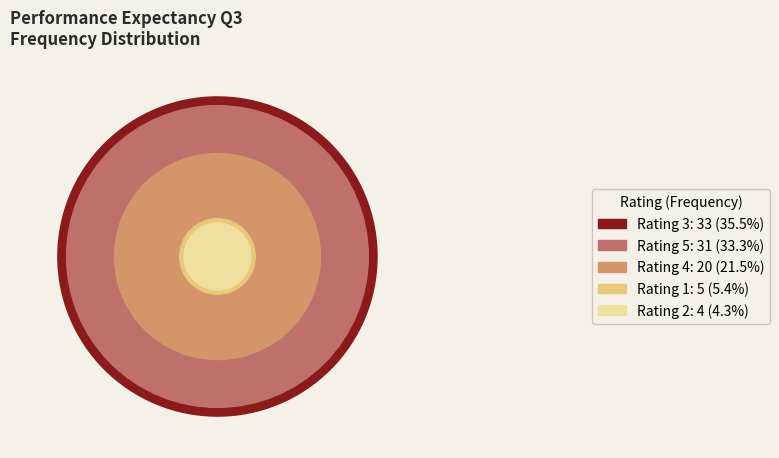

Which has a higher value, 1 or 4?

4